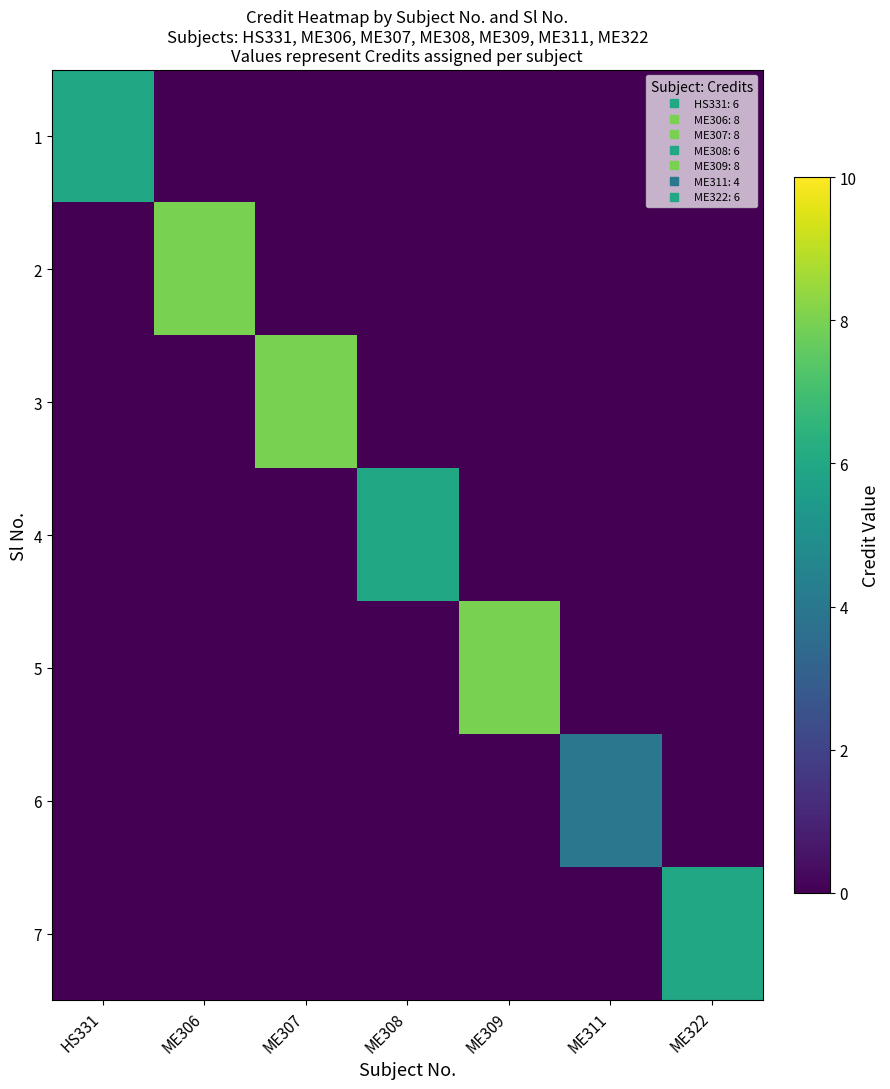

At ME306, list the series in order from largest to smallest.

2, 1, 3, 4, 5, 6, 7